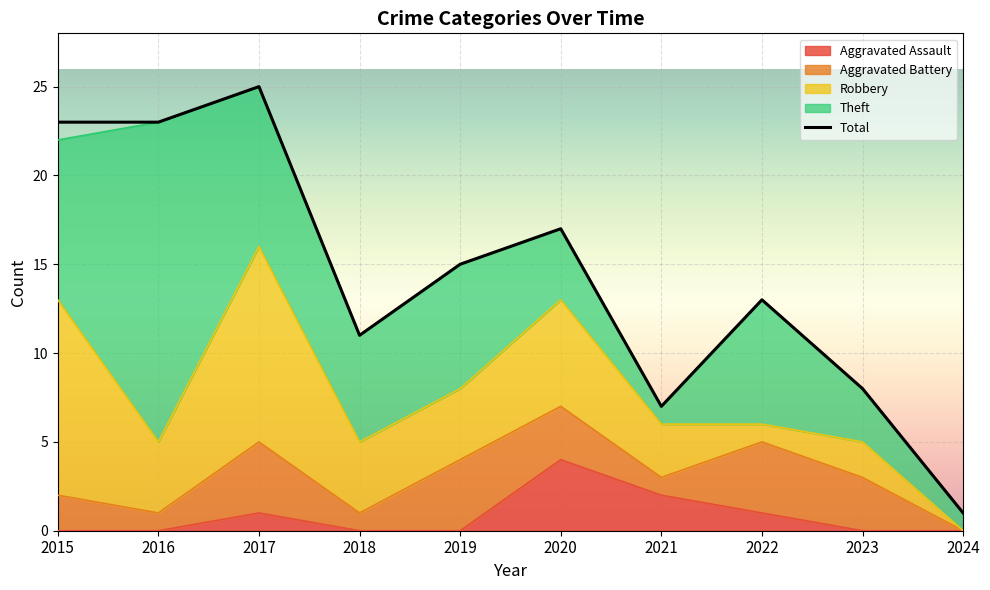

What is the value of the 2nd point from the left?

23